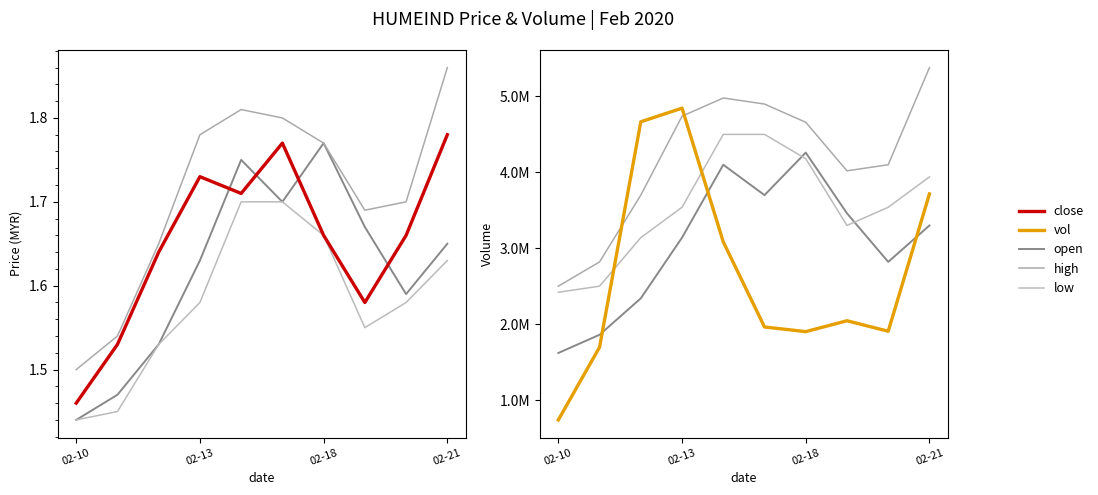

What is the average value of the close series?

1.7